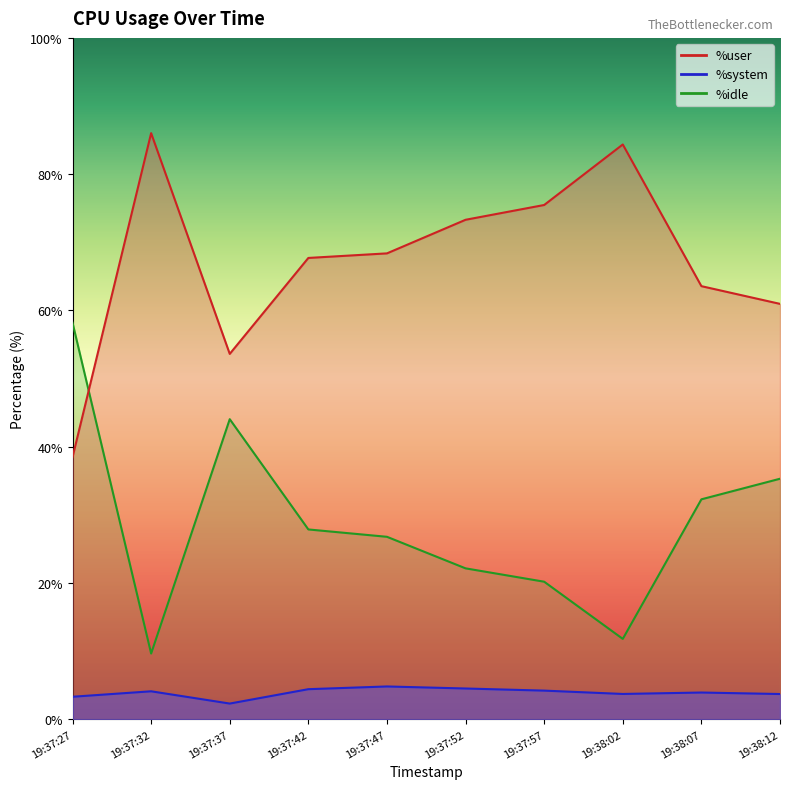

Reading left to right, list all the values displayed in this chart.

%user: 38.5	86.0	53.6	67.7	68.4	73.3	75.5	84.4	63.6	61.0
%system: 3.3	4.1	2.3	4.4	4.8	4.5	4.2	3.7	3.9	3.7
%idle: 58.2	9.7	44.0	27.9	26.8	22.2	20.2	11.8	32.3	35.3